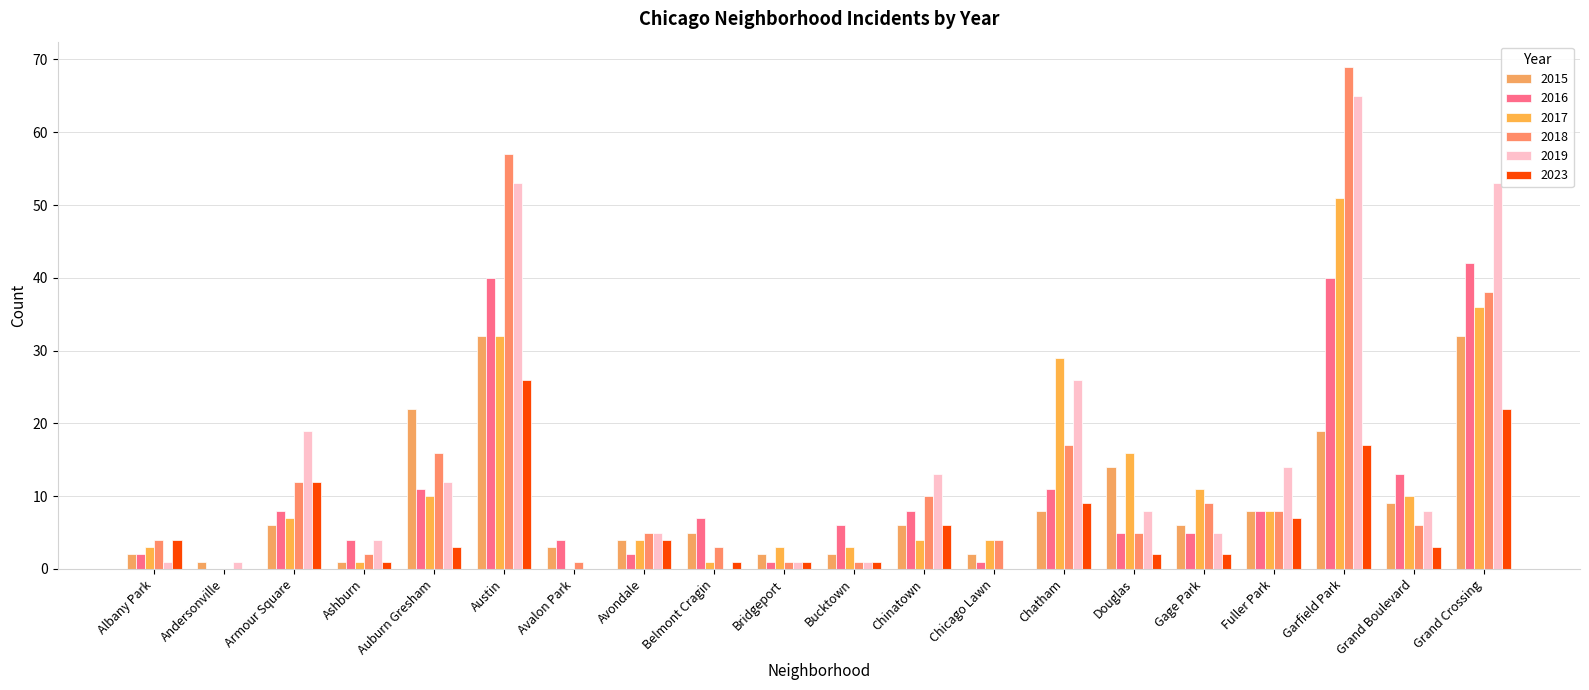

List the series in order of their peak value, highest first.

2018, 2019, 2017, 2016, 2015, 2023